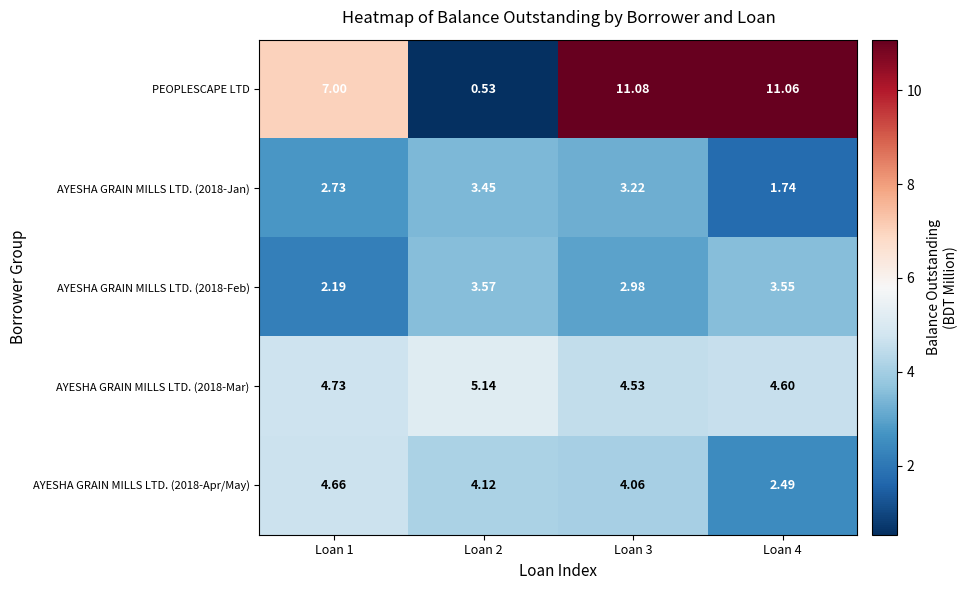

Which series changed the most between Loan 1 and Loan 2?

PEOPLESCAPE LTD